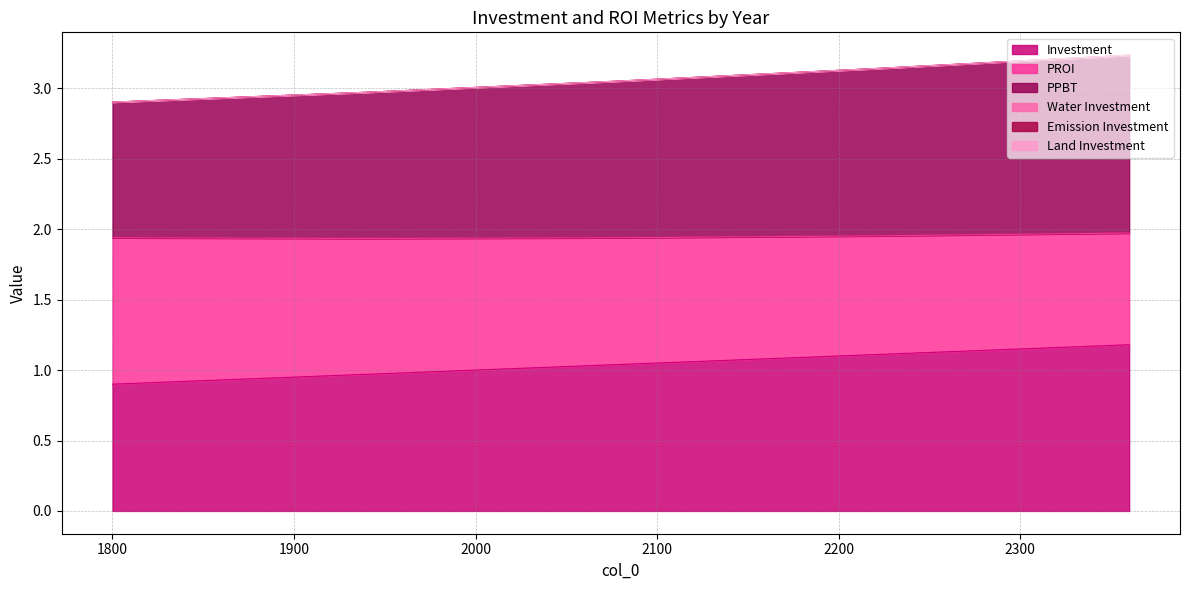

Does the chart display data point markers on the line(s)?

No